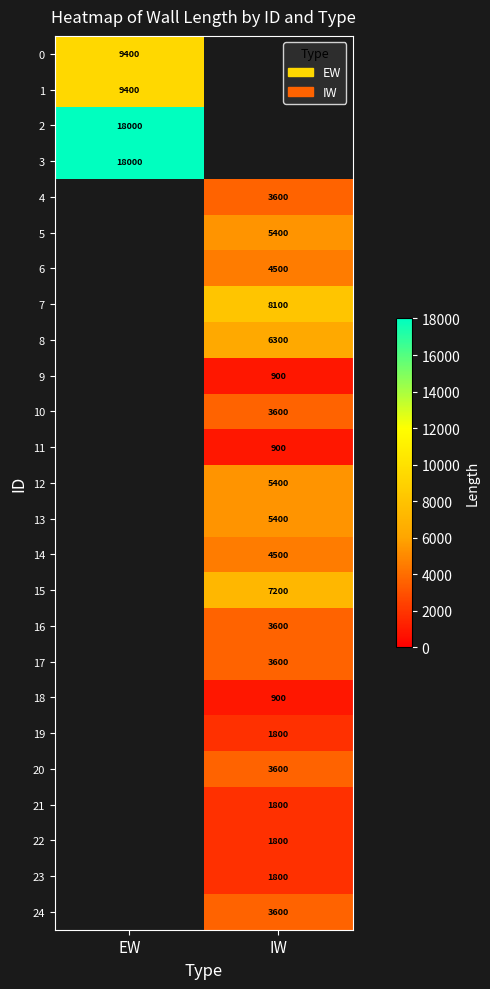

Is it true that 10 equals 4832 at IW?

False